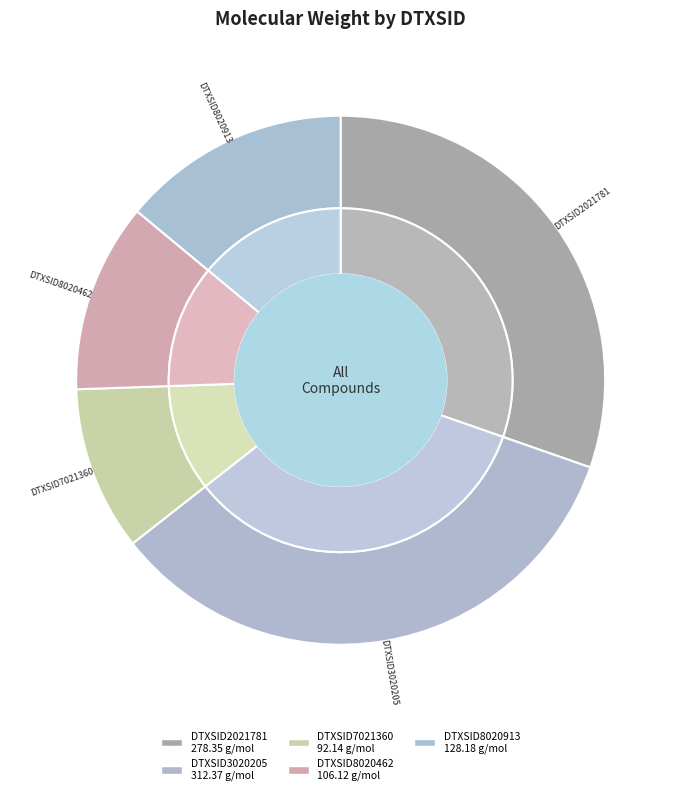

The DTXSID2021781 slice represents 30% of the pie. True or false?

True